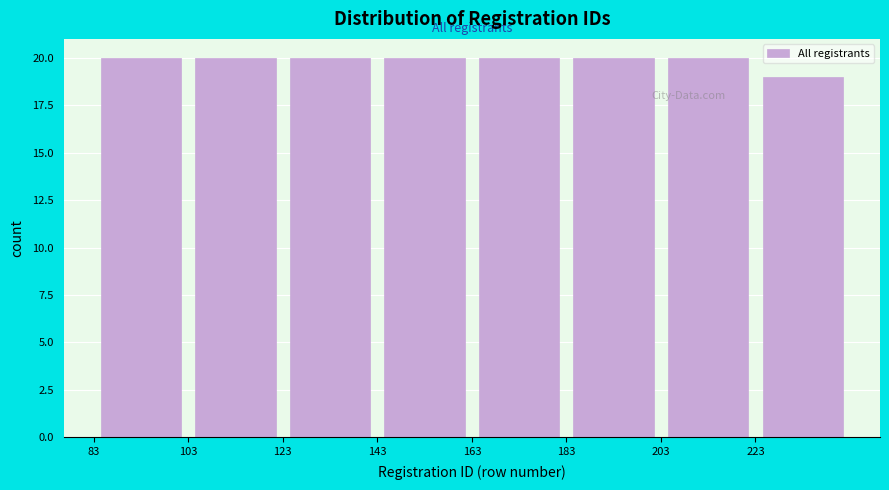

Reading left to right, transcribe this chart: for each bar, give the range it covers on the x-axis and its height. Neither the bar edges nor the heights are printed on the chart, so give them approximately, as read against the axes.

83 to 103: 20
103 to 123: 20
123 to 143: 20
143 to 163: 20
163 to 183: 20
183 to 203: 20
203 to 223: 20
223 to 243: 19